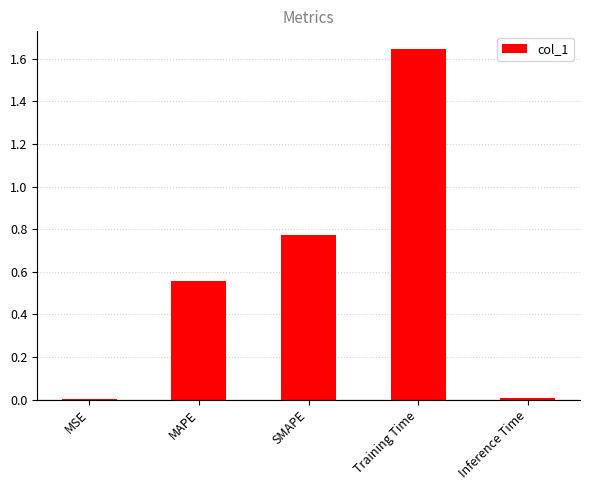

Which category has the highest value across all series?

Training Time